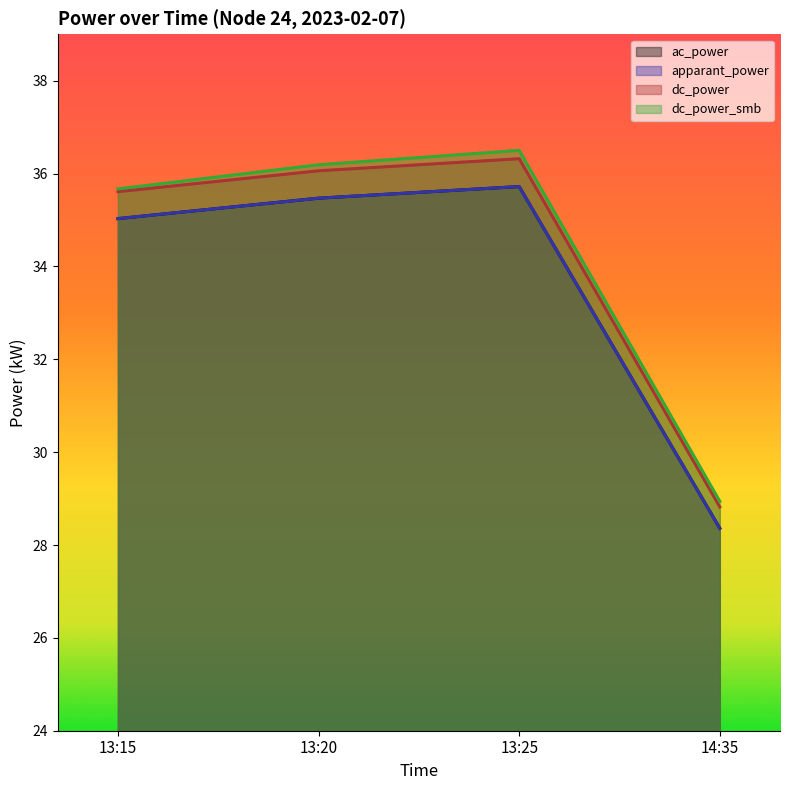

Which series has the widest spread of values?

dc_power_smb